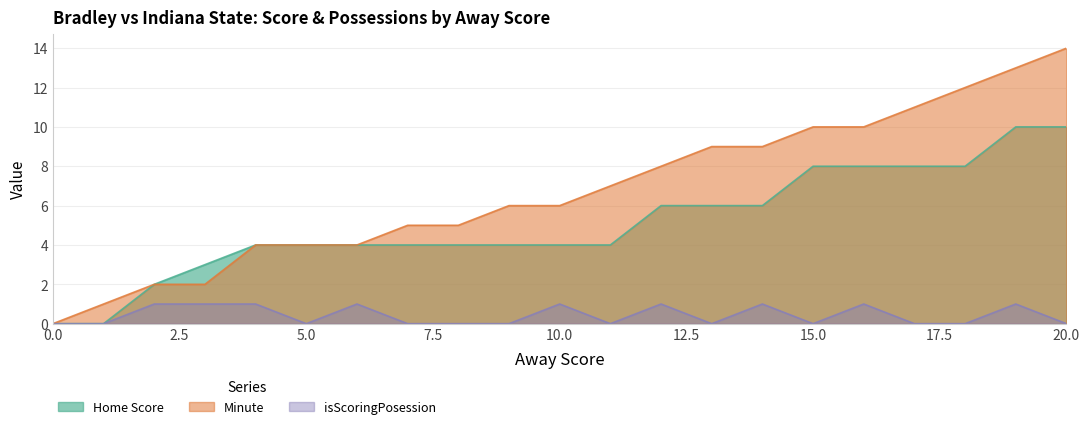

What is the value of the Home Score point at the 10th from the left?

4